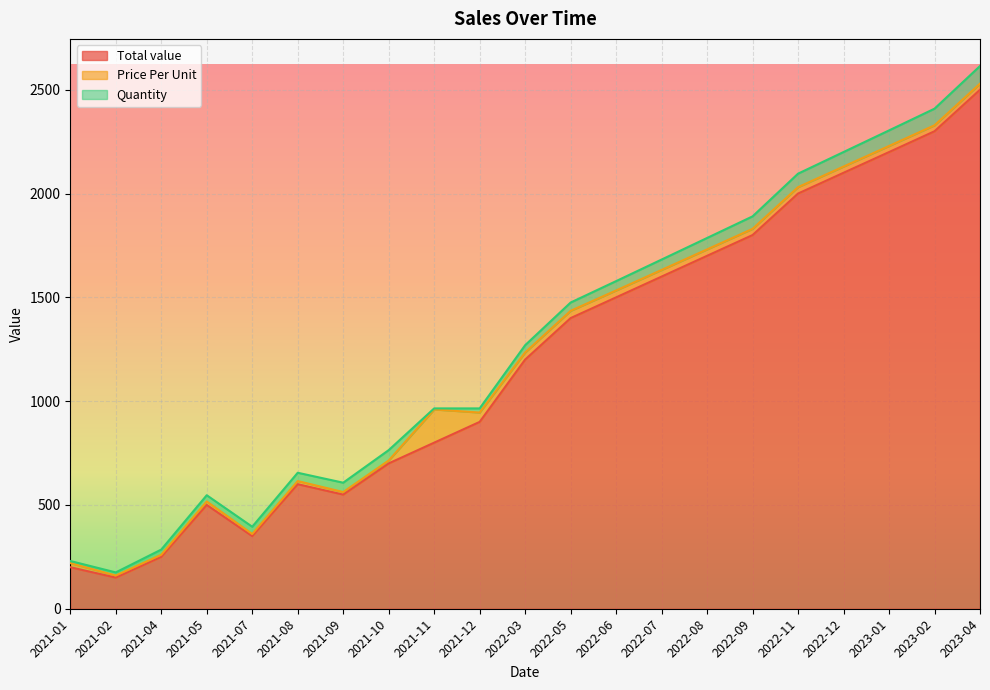

Read the Total value value at 2022-03.

1200.2